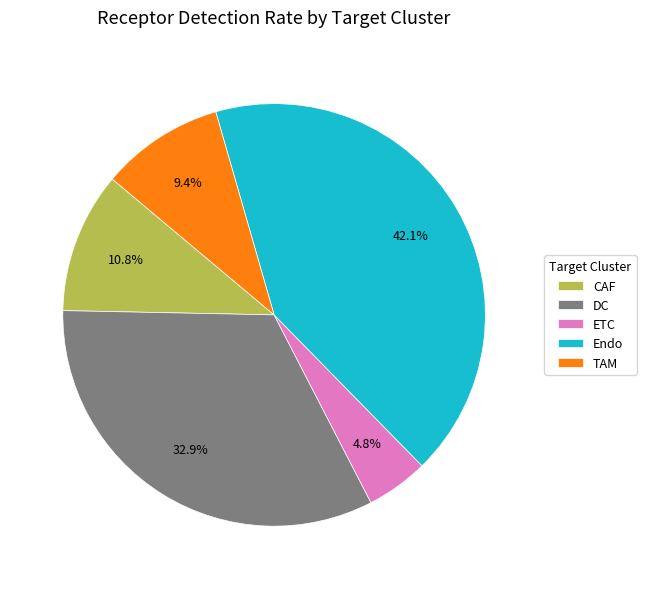

Is it true that TAM is 24% of the pie?

False